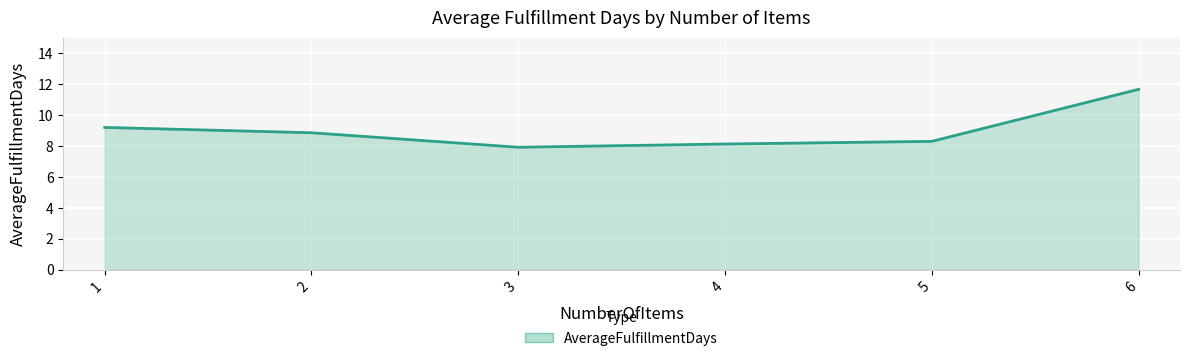

What is the greatest value displayed?

11.7